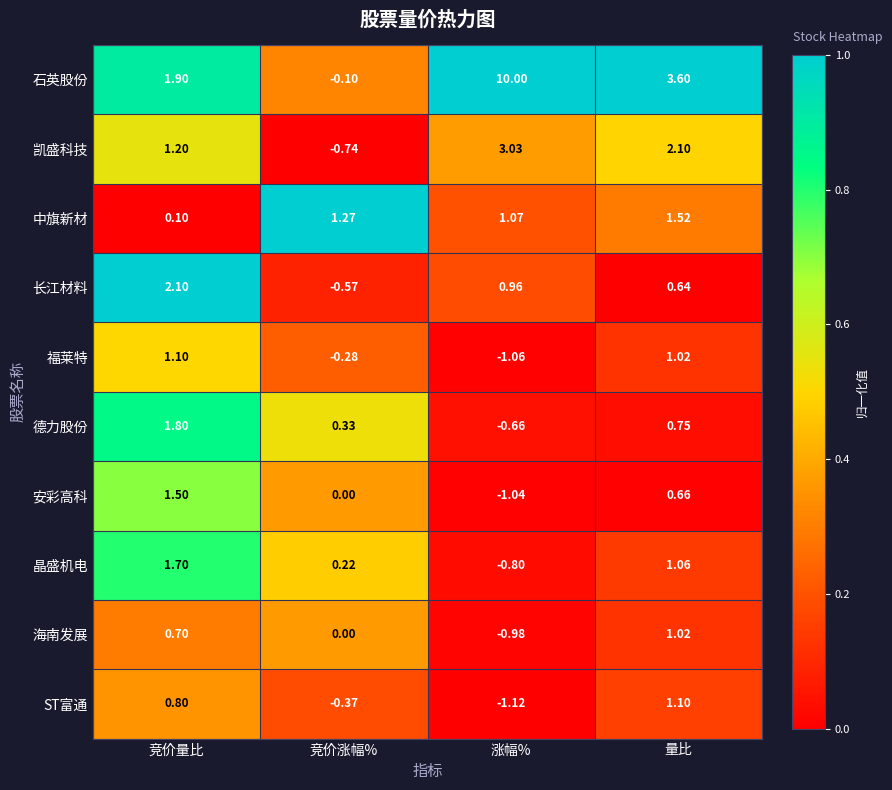

At which label does 石英股份 first exceed 3?

涨幅%